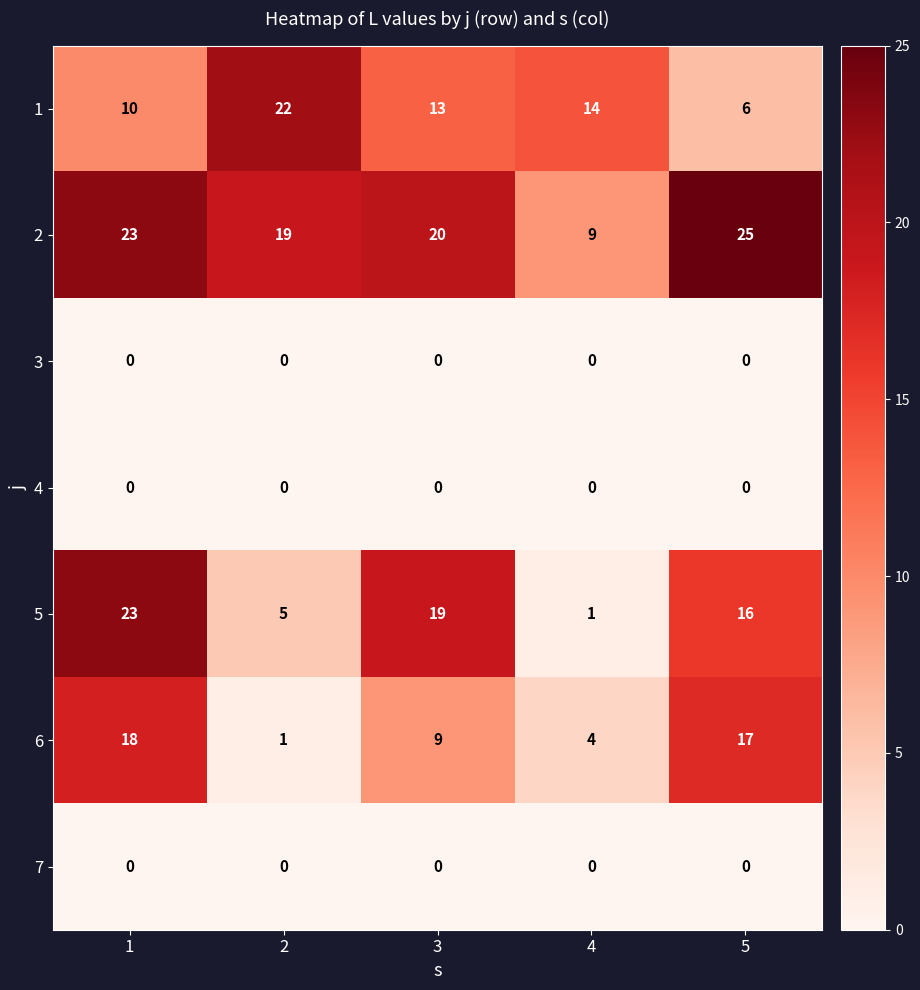

What is the approximate value of 6 at 1?

18